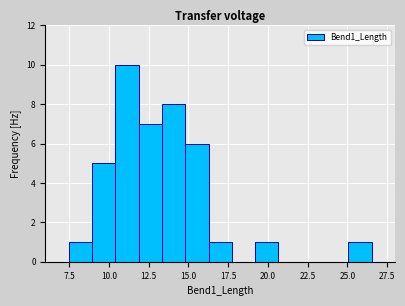

Read against the x-axis, roughly where is the centre of the tallest bar?

11.0